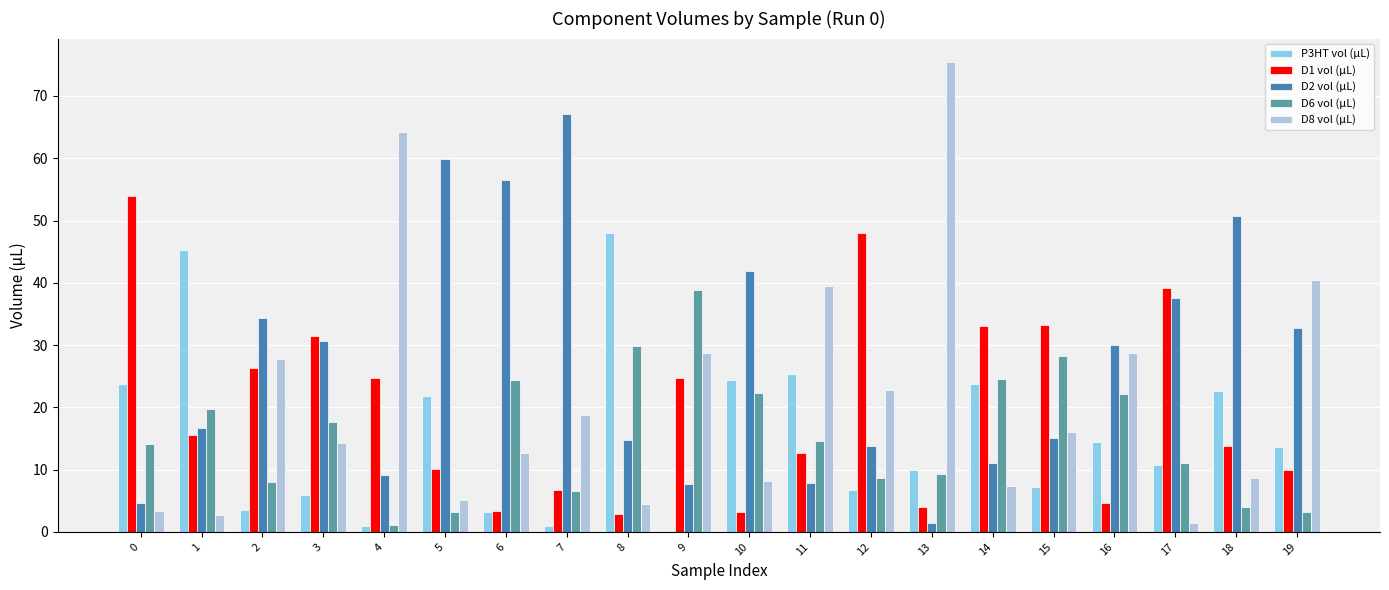

What is the sum of the D8 vol (µL) values at 18 and 3?

23.0